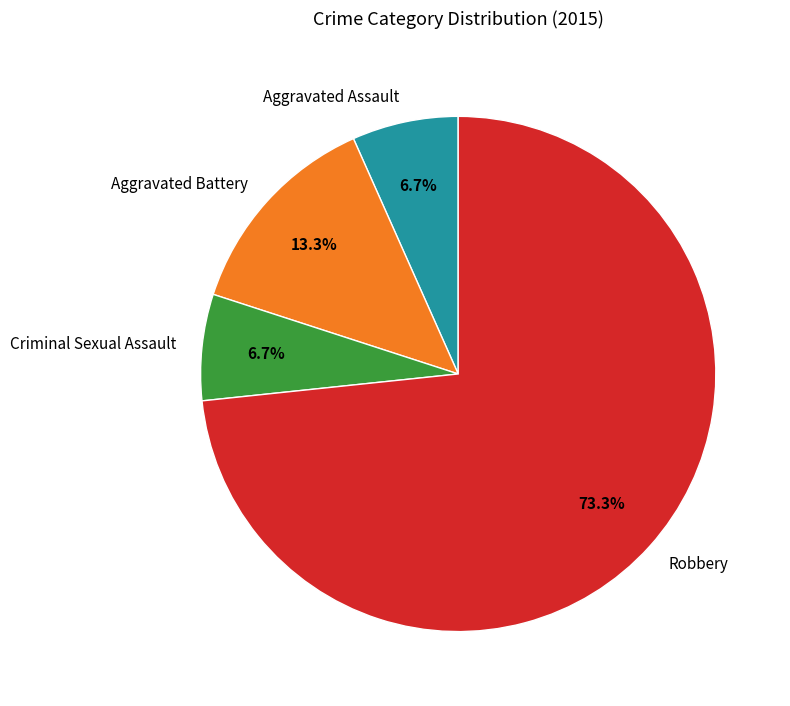

What percentage is the Criminal Sexual Assault slice, to the nearest percent?

7%